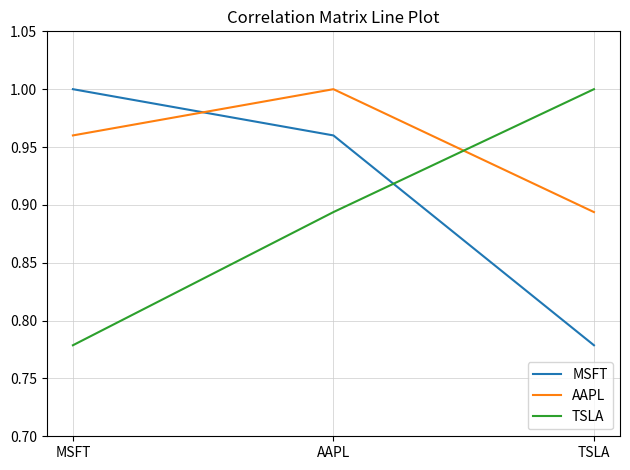

Is it true that TSLA equals 1.5 at AAPL?

False